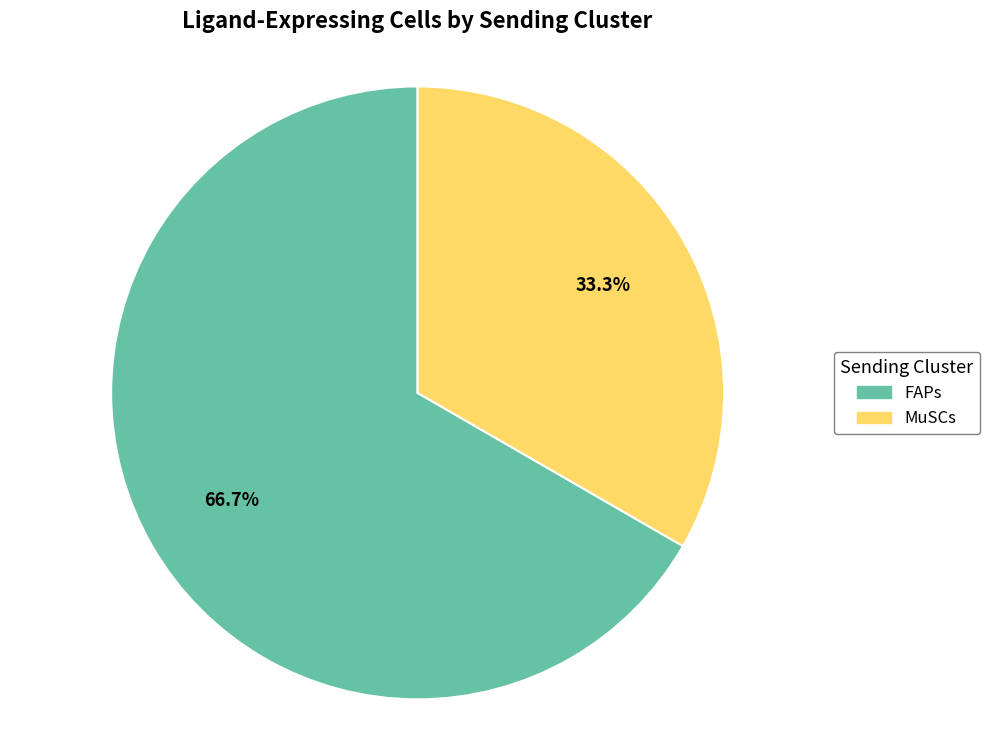

The FAPs slice represents 67% of the pie. True or false?

True